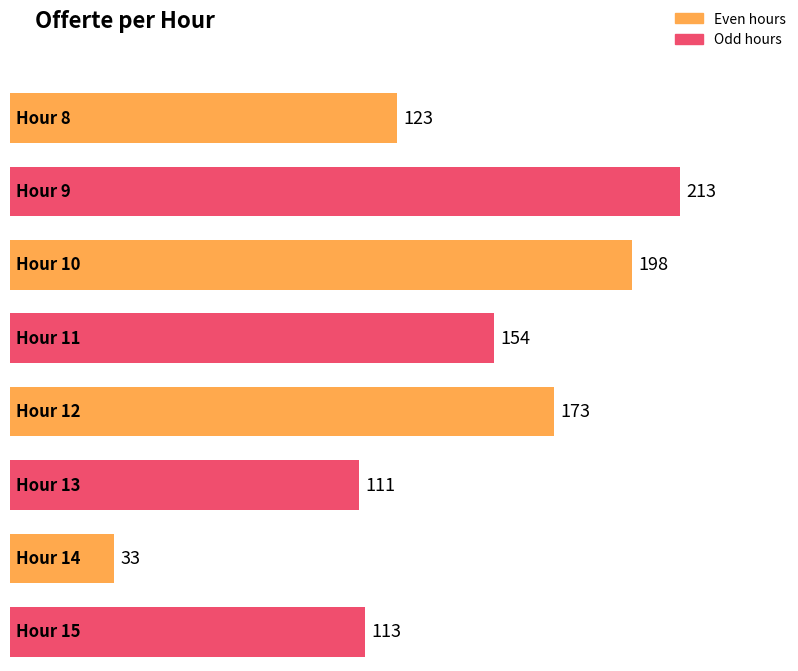

List the labels in order of value, largest first.

9, 10, 12, 11, 8, 15, 13, 14